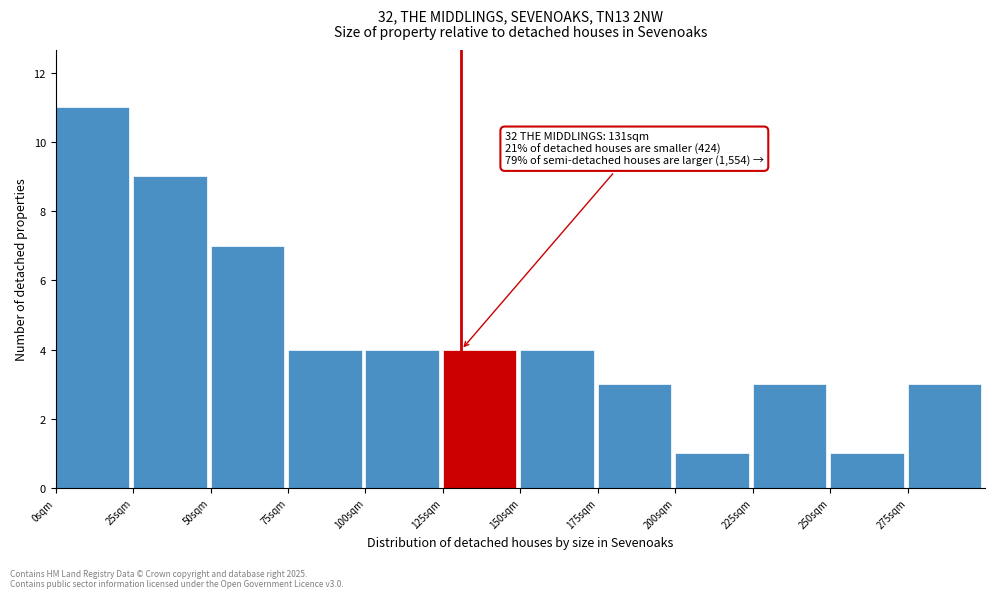

Over which range of the x-axis is the bar tallest?

0 to 25